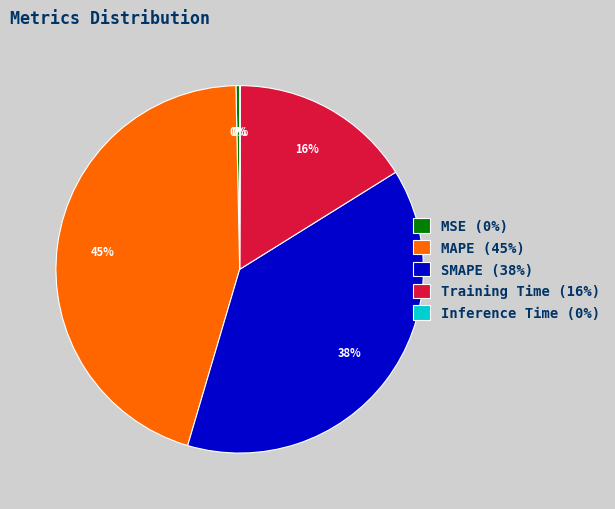

Does Training Time account for over 50% of the chart?

No